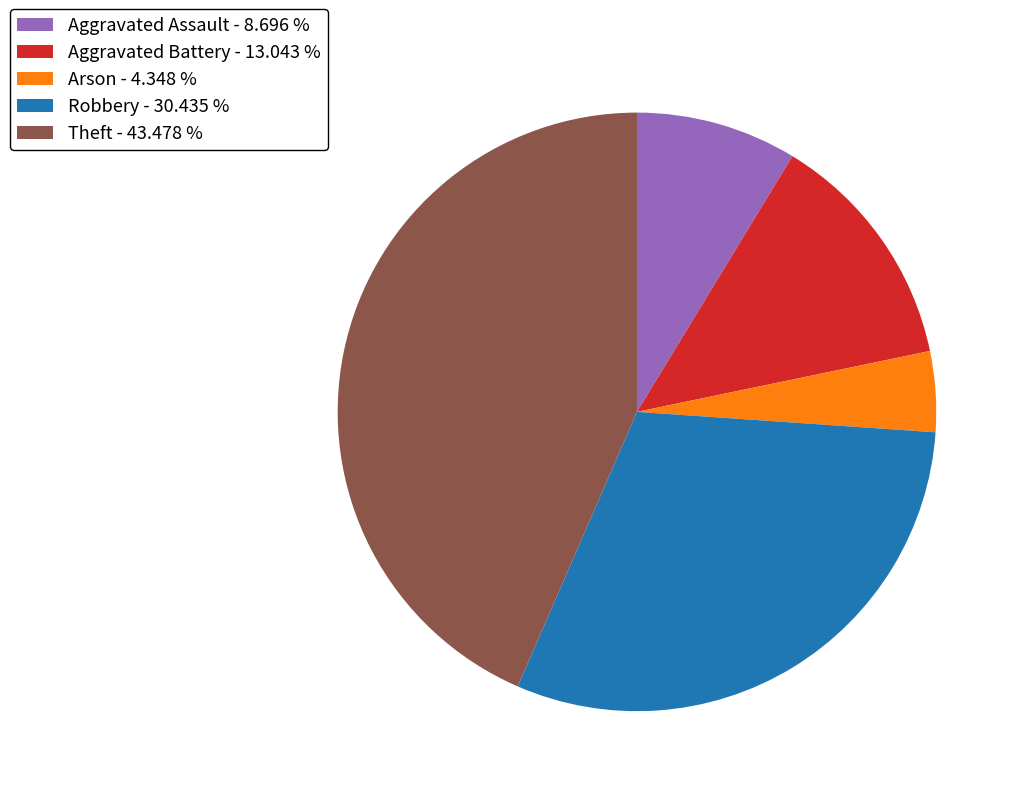

Rank the categories by value from lowest to highest.

Arson, Aggravated Assault, Aggravated Battery, Robbery, Theft